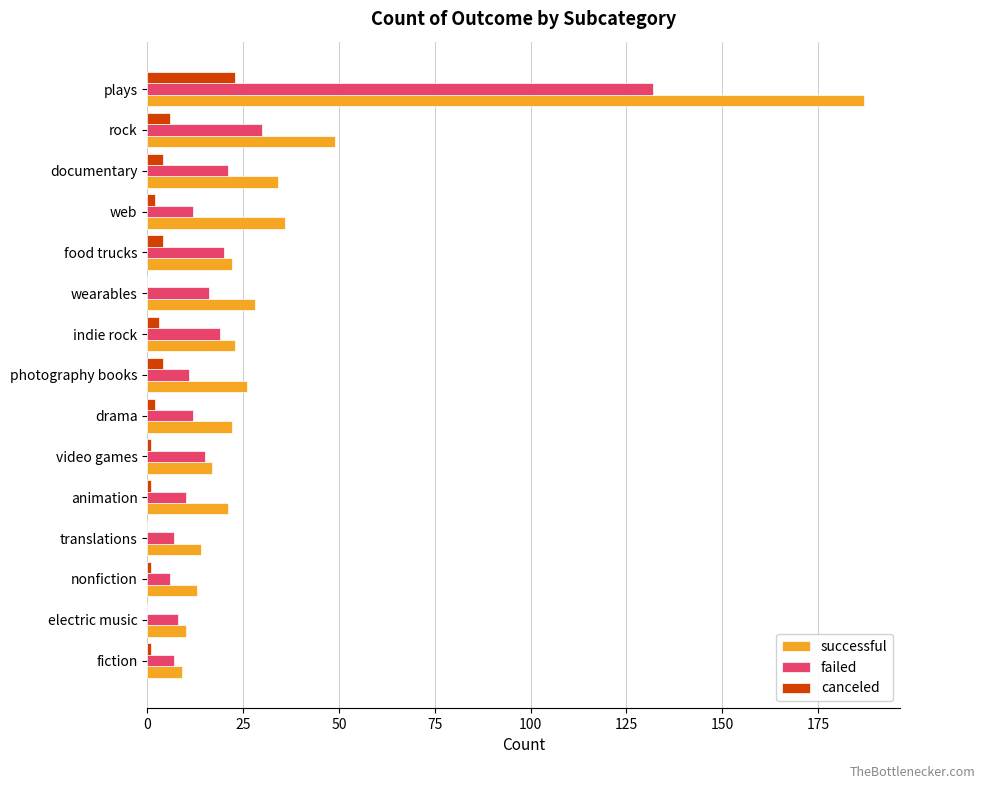

Which series has the largest total across all categories?

successful